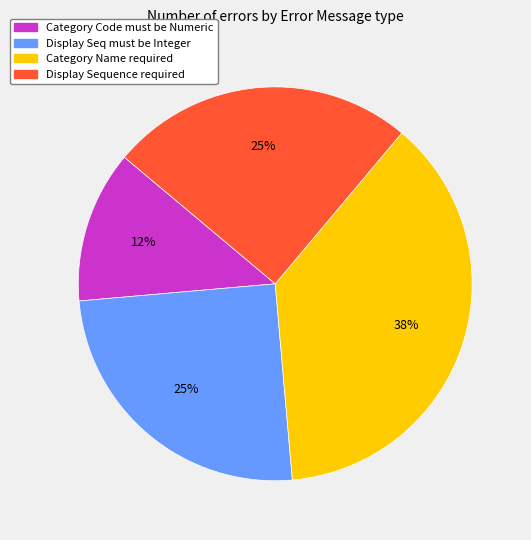

Is there a majority slice in this chart?

No